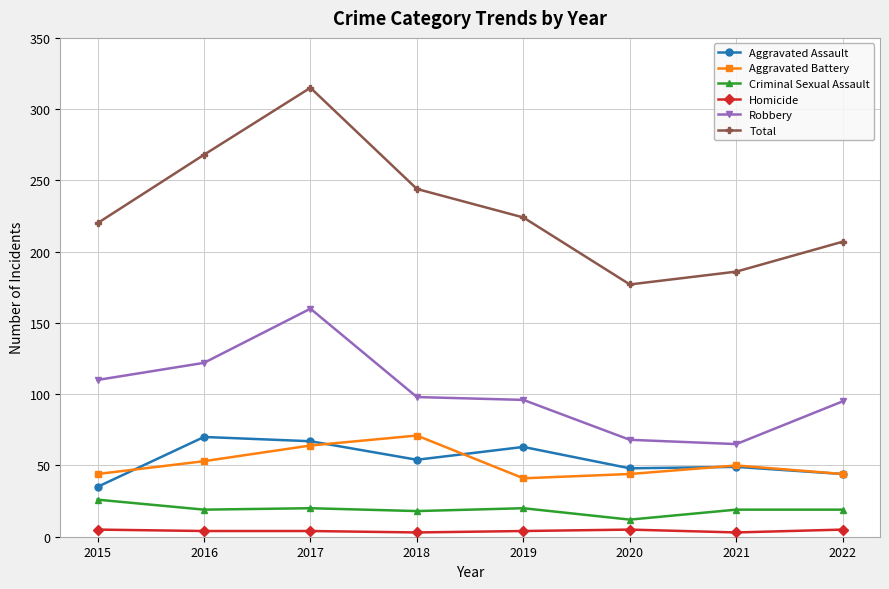

In Total, how many points are lower than both neighbors (excluding endpoints)?

1